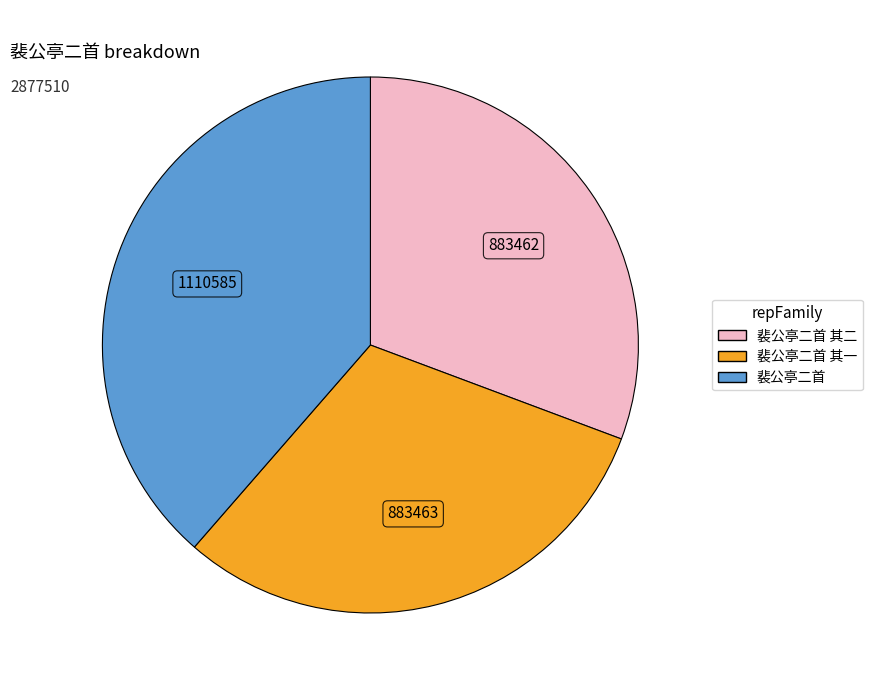

What is the largest slice in the pie chart?

裴公亭二首